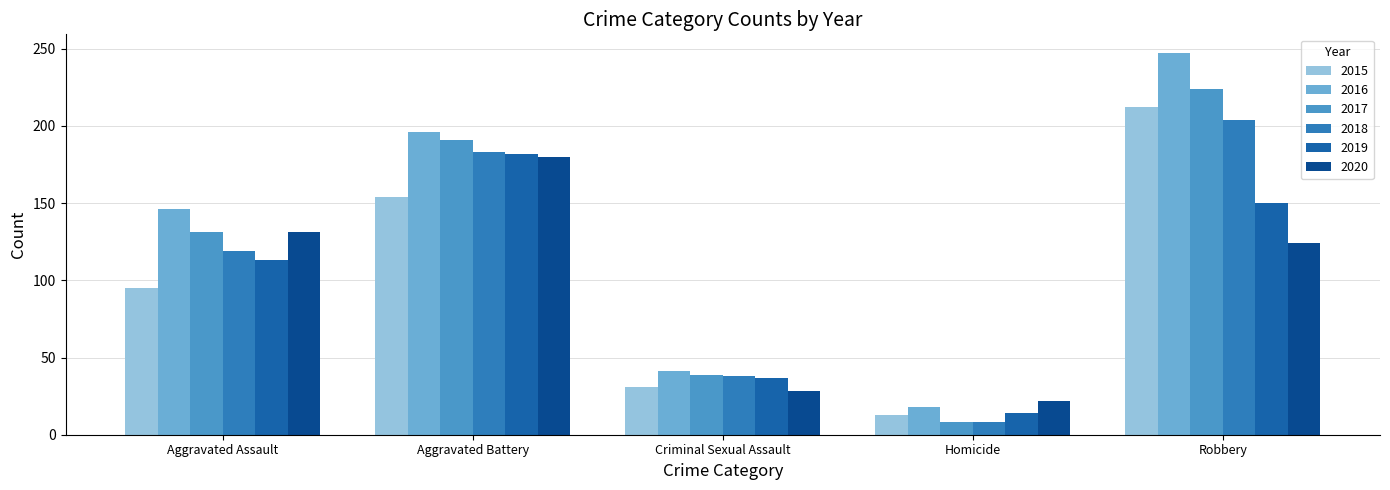

Which series has the largest range (max minus min)?

2016